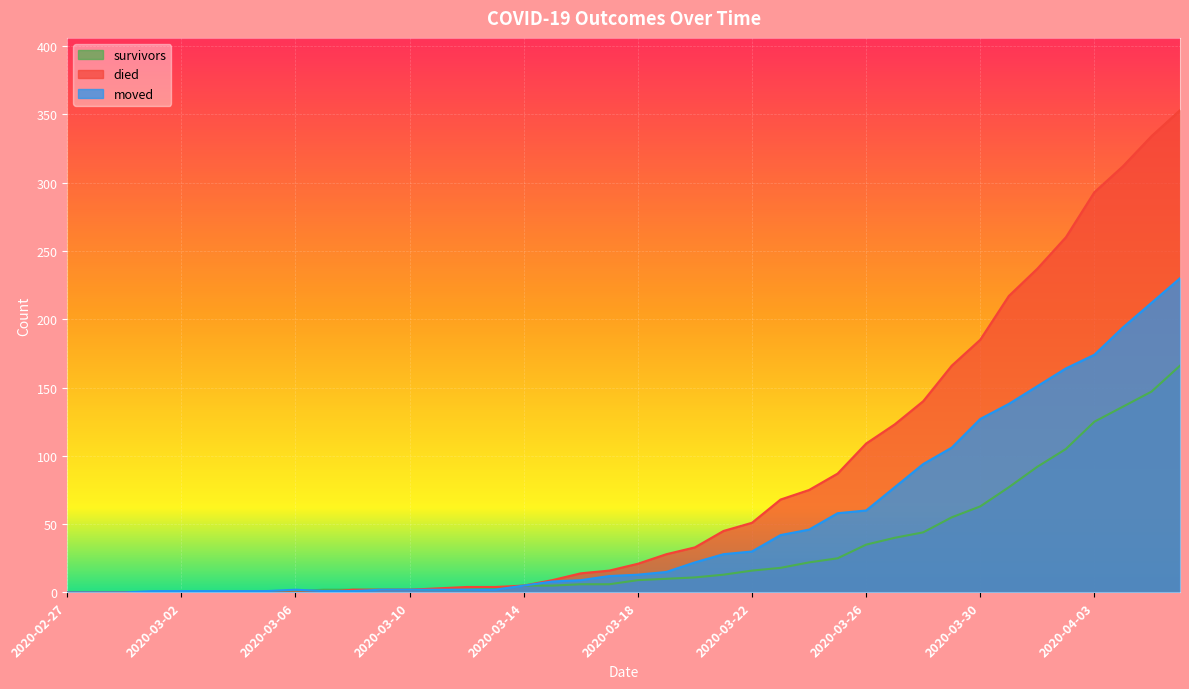

What is the difference between the maximum and second lowest values in the moved series?

230